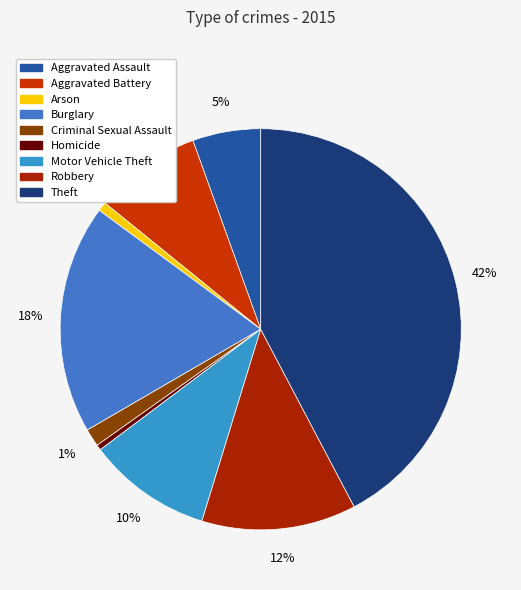

To the nearest percent, what portion does Motor Vehicle Theft represent?

10%